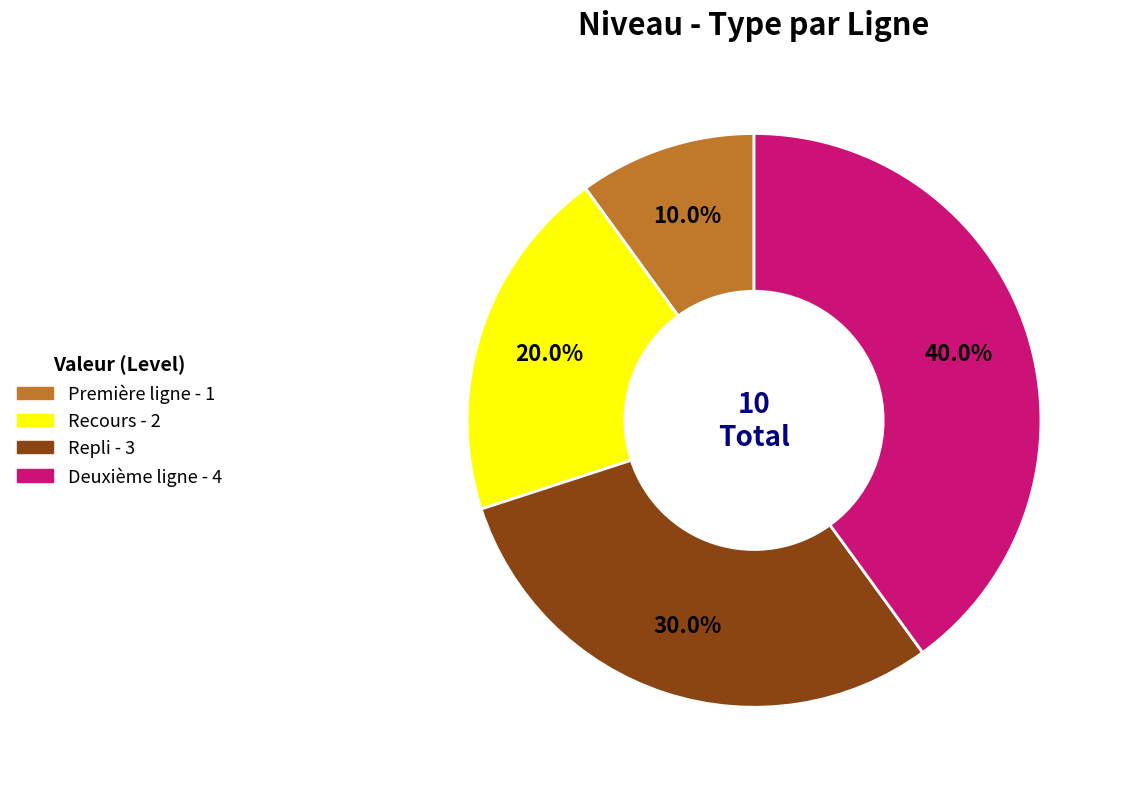

To the nearest percent, what percentage of the pie is Deuxième ligne?

40%